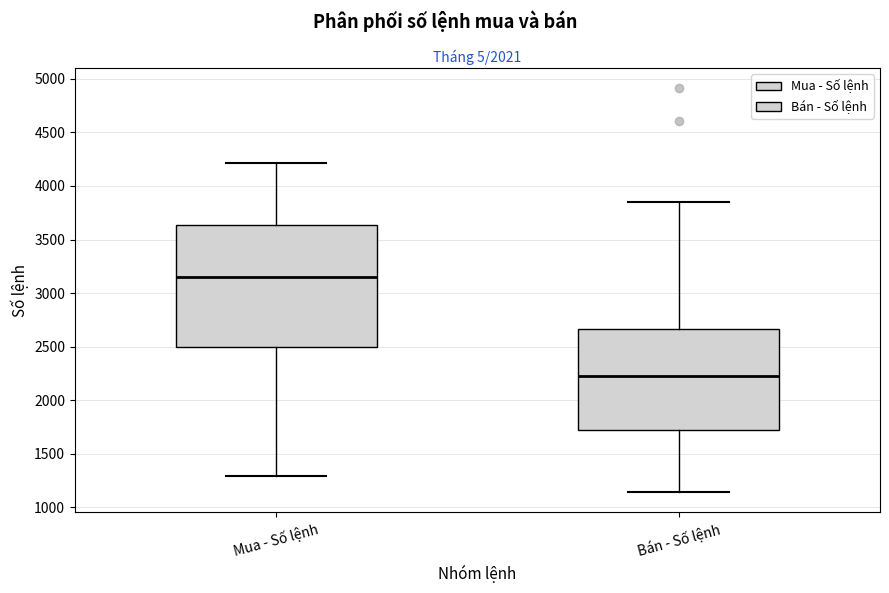

Reading left to right, read every box against the y-axis: the position of its median line, the range the box covers, and the ends of its whiskers. The values are not printed on the chart, so give them approximately, as read against the axis.

Mua - Số lệnh: median 3150, box 2500 to 3650, whiskers 1300 to 4200
Bán - Số lệnh: median 2200, box 1700 to 2650, whiskers 1150 to 3850